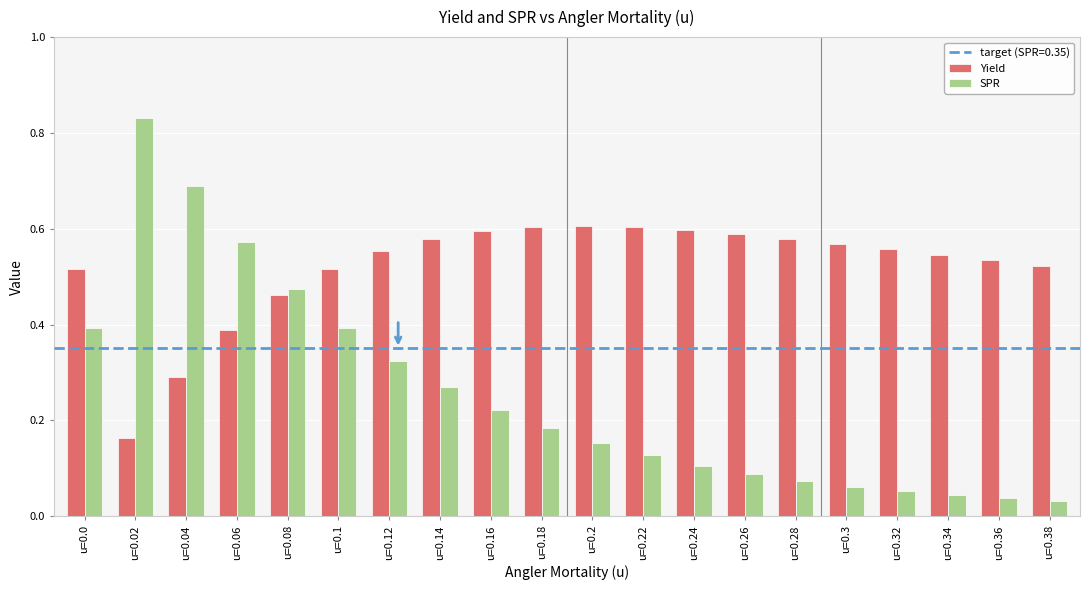

What is the sum of the Yield values at u=0.18 and u=0.04?

0.9